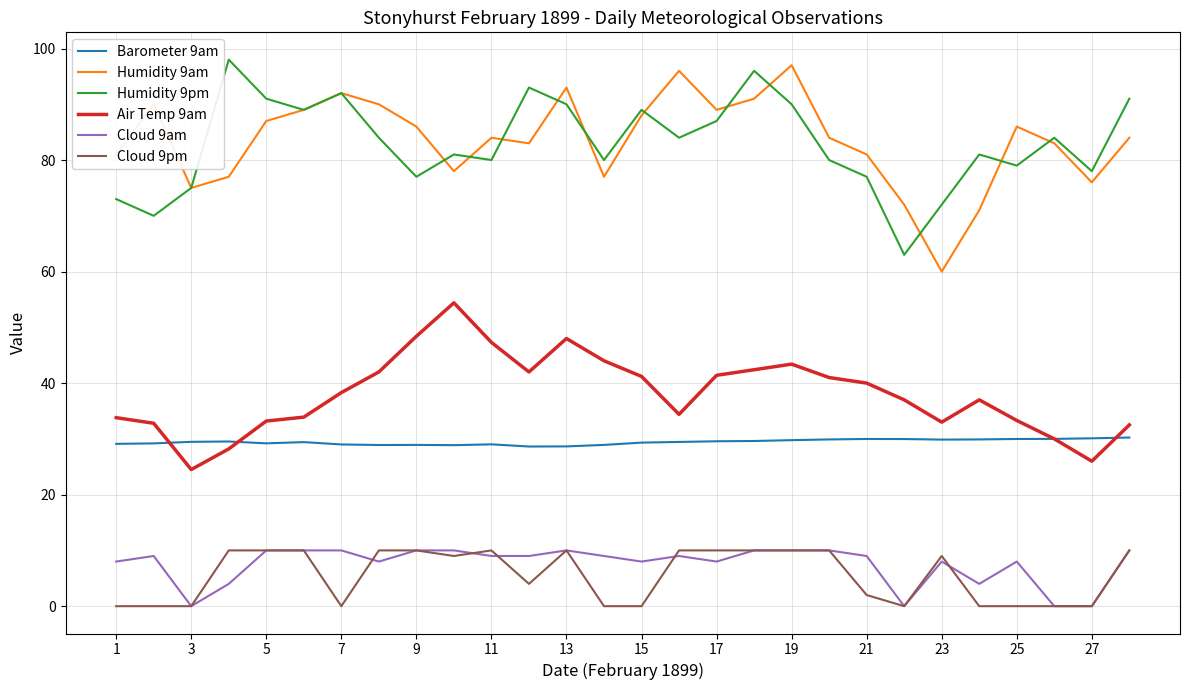

True or false: Barometer 9am and Cloud 9pm cross at least once.

False